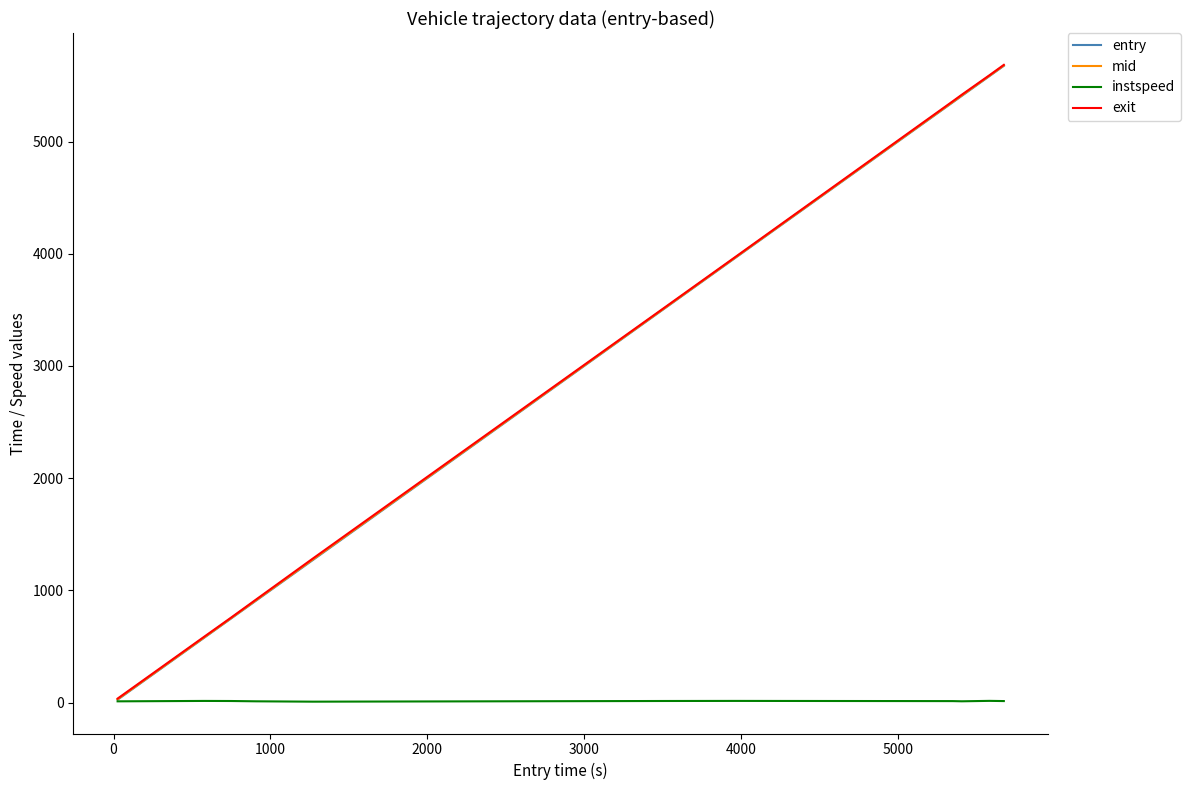

What is the maximum value shown in the chart?

5683.6